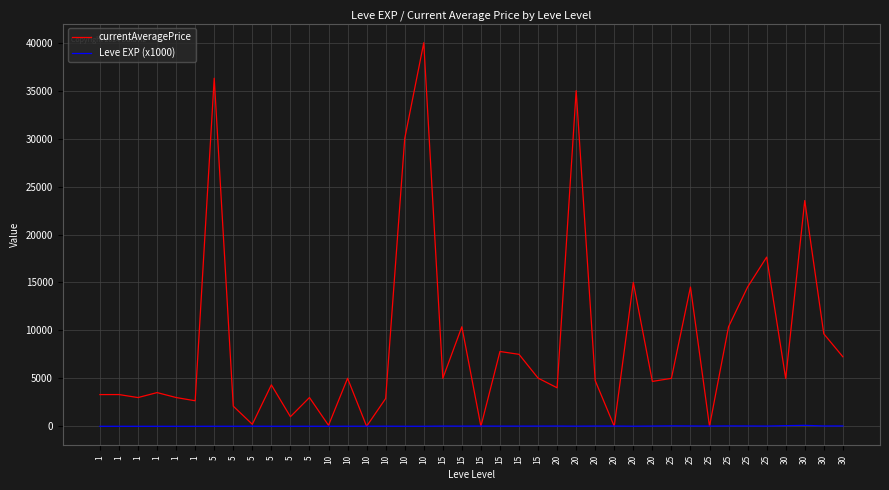

What are all the series names shown in the legend?

currentAveragePrice, Leve EXP (x1000)